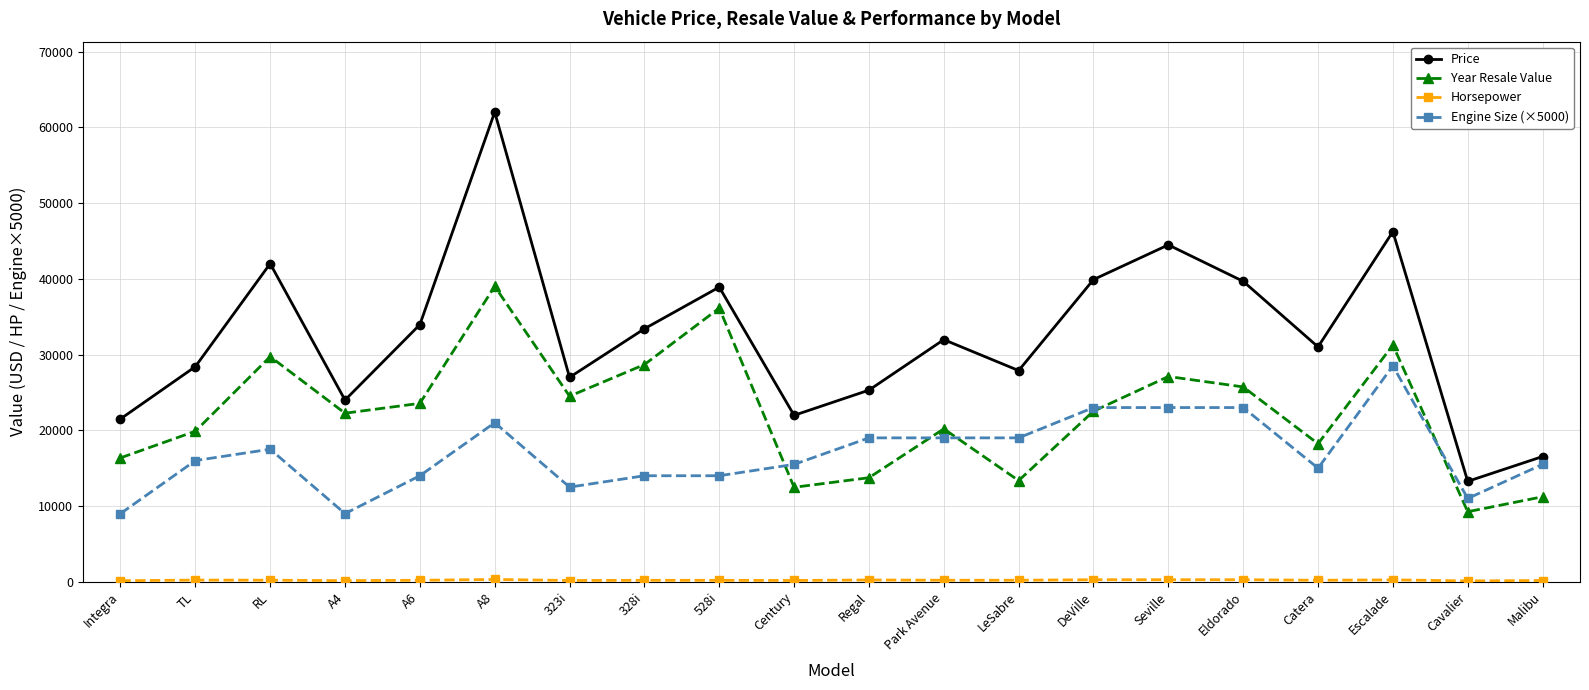

True or false: Year Resale Value has a value of 13740 at Regal.

True